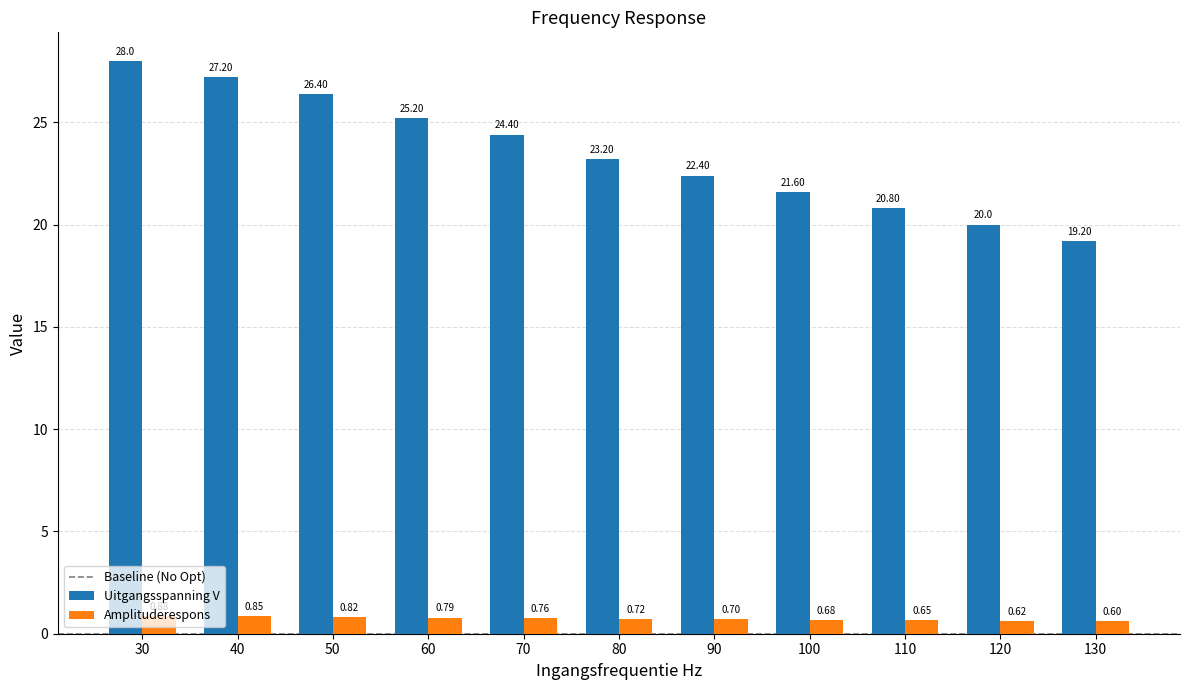

Which category has the lowest value in the Amplituderespons series?

130